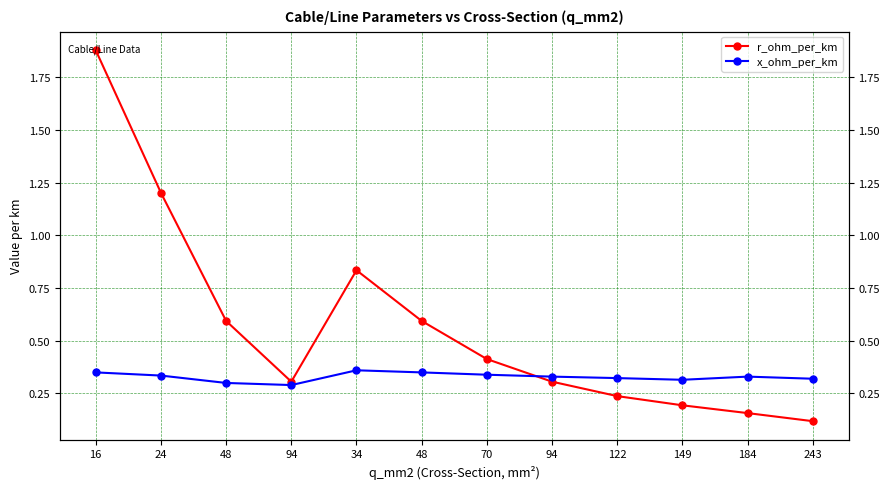

Does the chart have visible grid lines?

Yes